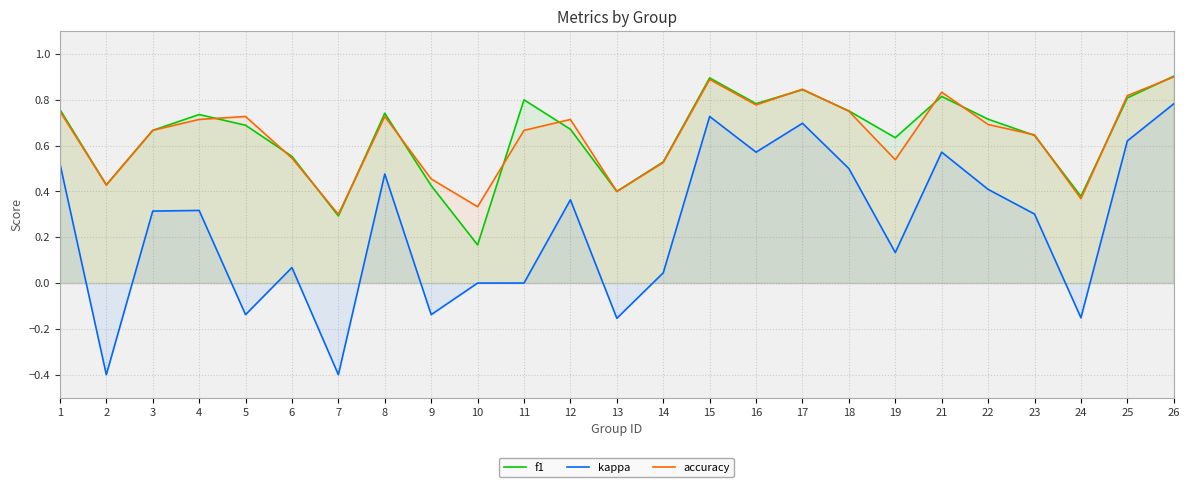

How many values in the kappa series exceed 0?

17